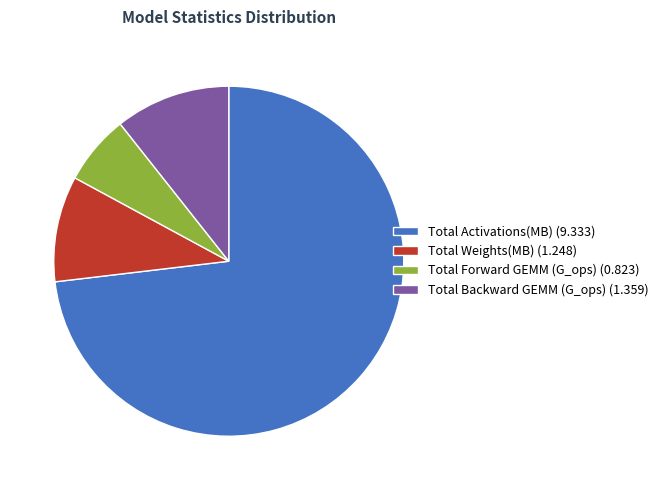

Approximately how many times larger is the value at Total Activations(MB) compared to Total Weights(MB)?

7.5